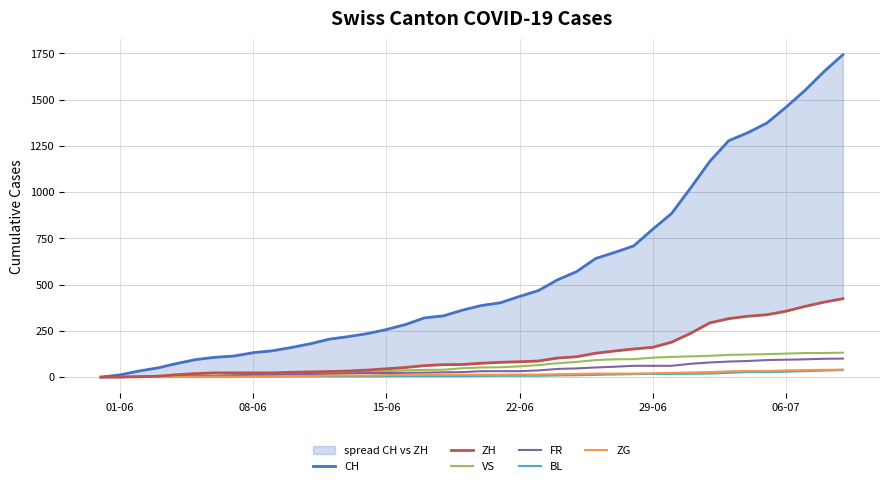

How many values in the ZG series exceed 13?

18